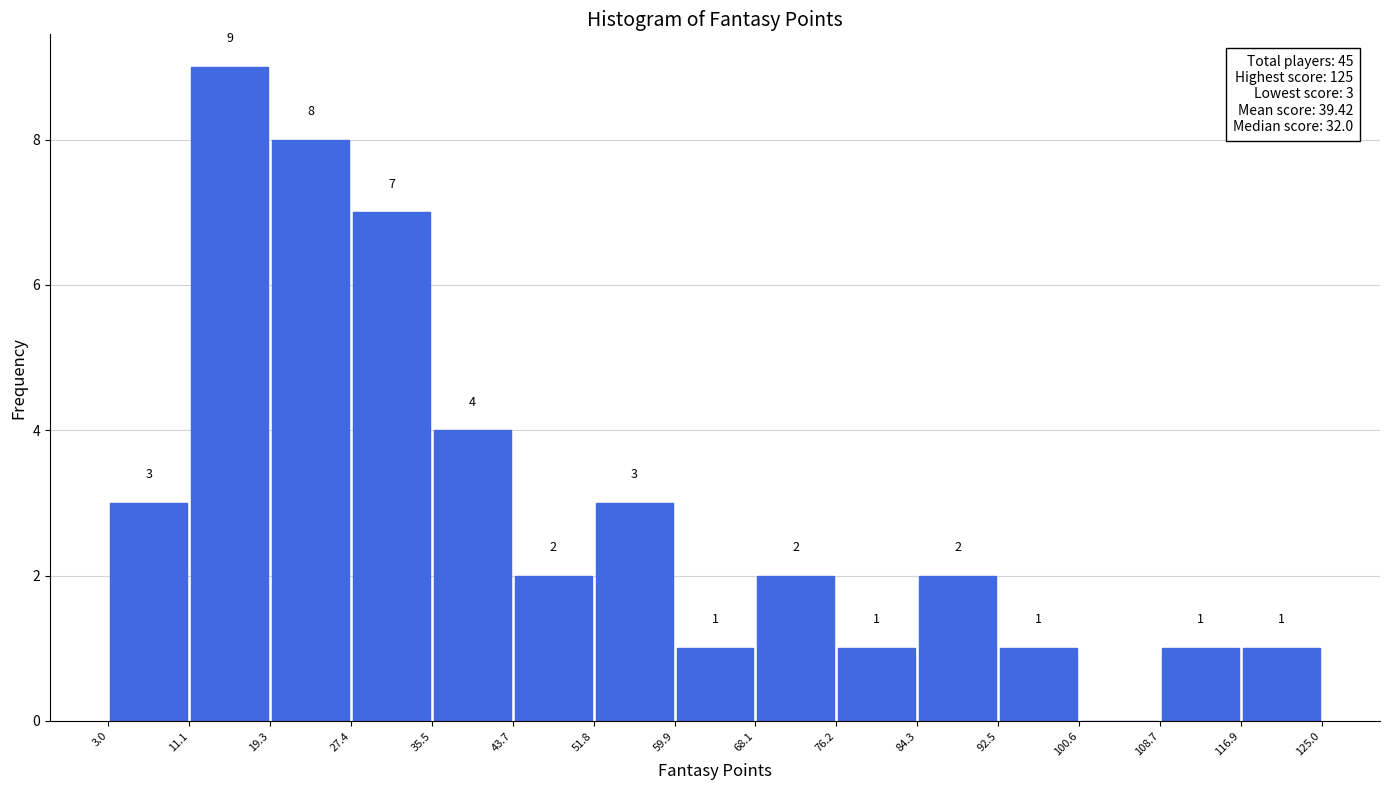

Which range on the x-axis has the tallest bar?

11.1 to 19.3